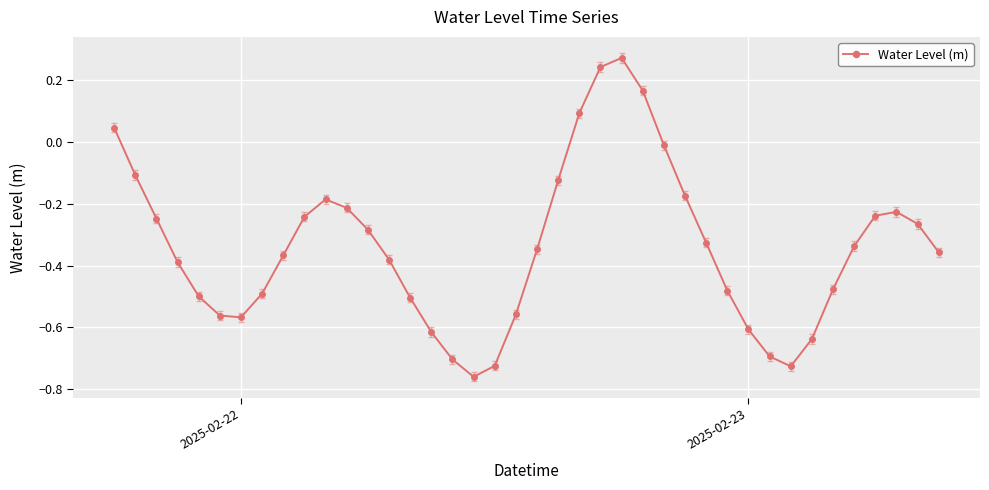

Does the chart have visible grid lines?

Yes